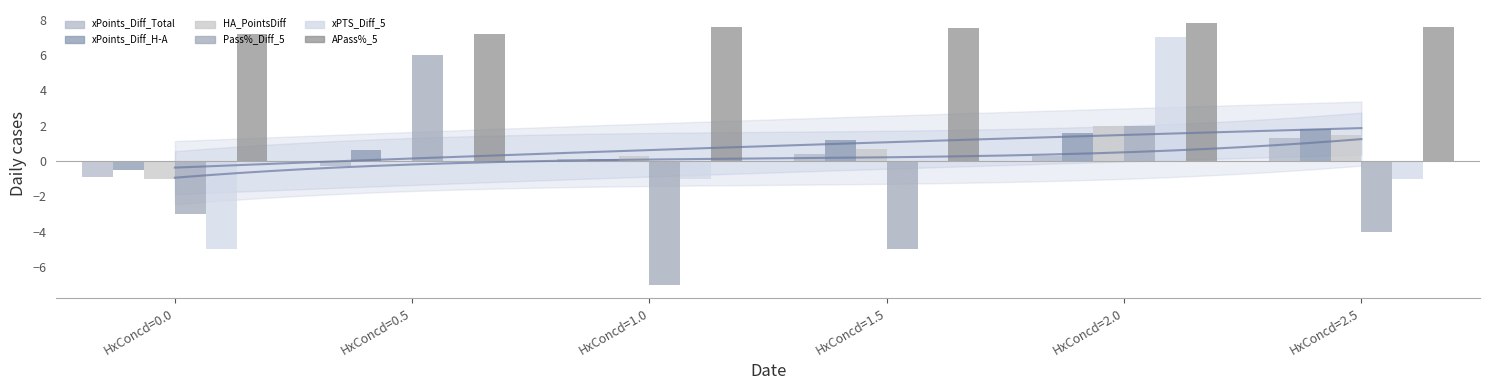

How many values in xPoints_Diff_H-A are above zero?

5